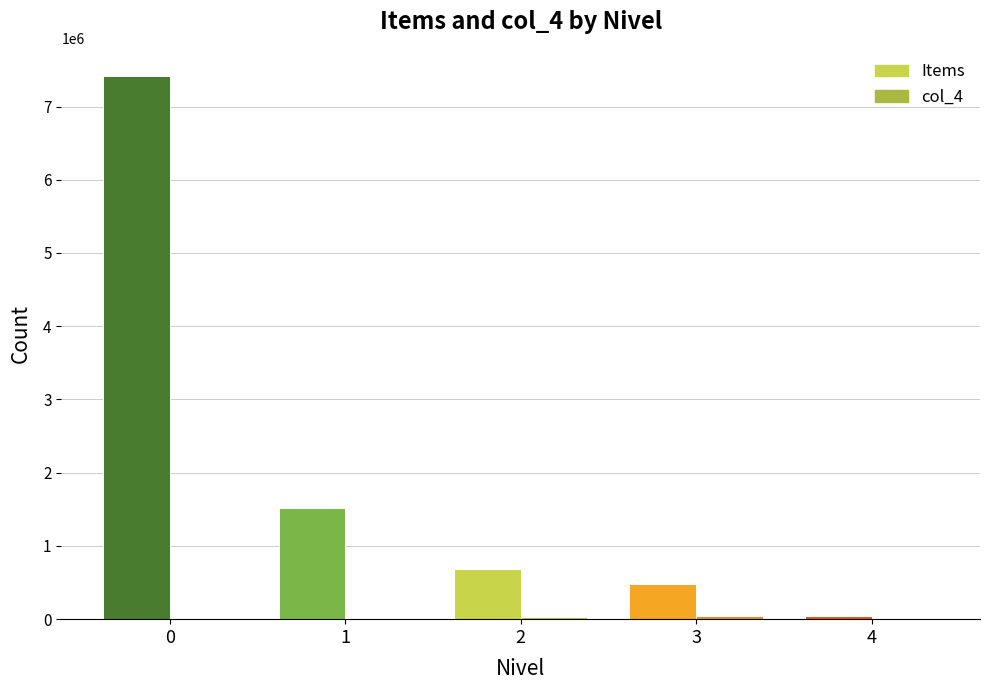

What is the total value across all series at 2?

714784